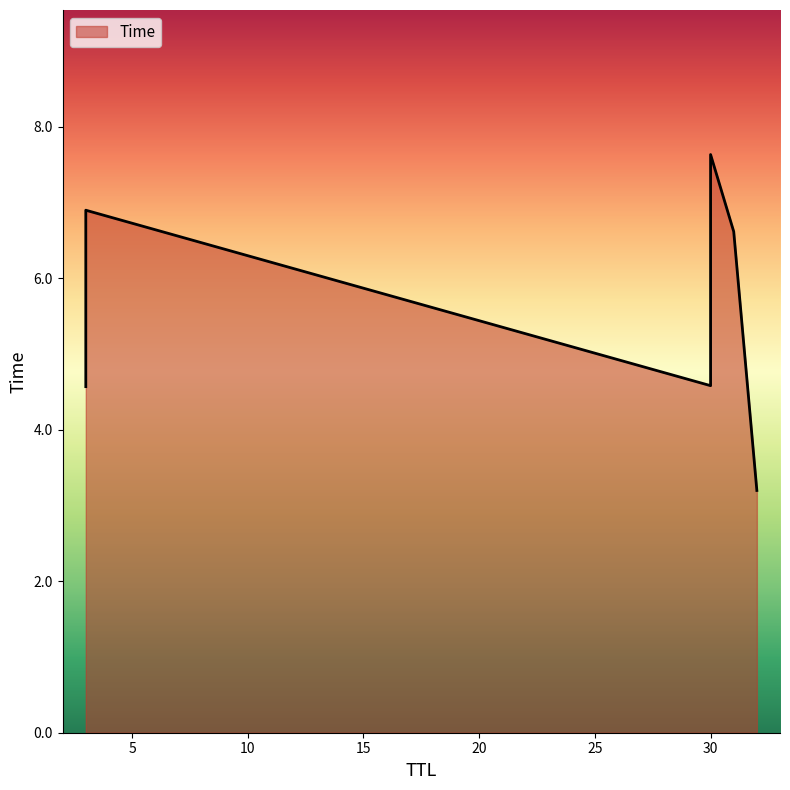

Rank the categories by value from highest to lowest.

30, 3, 31, 30, 3, 32